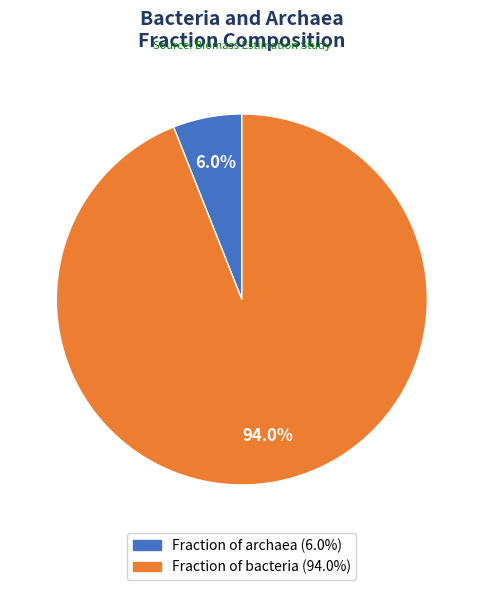

Which category has the biggest portion of the pie?

Fraction of bacteria